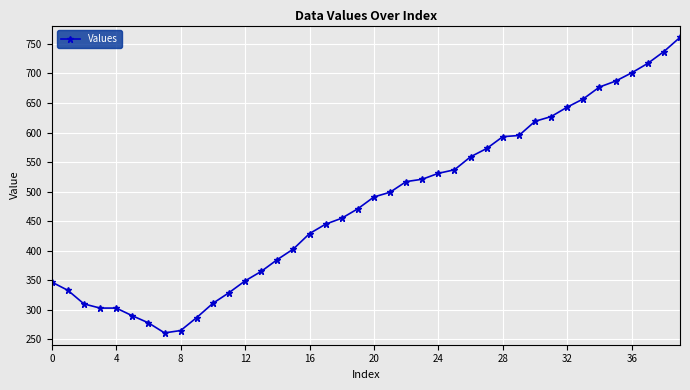

What is the smallest value displayed?

261